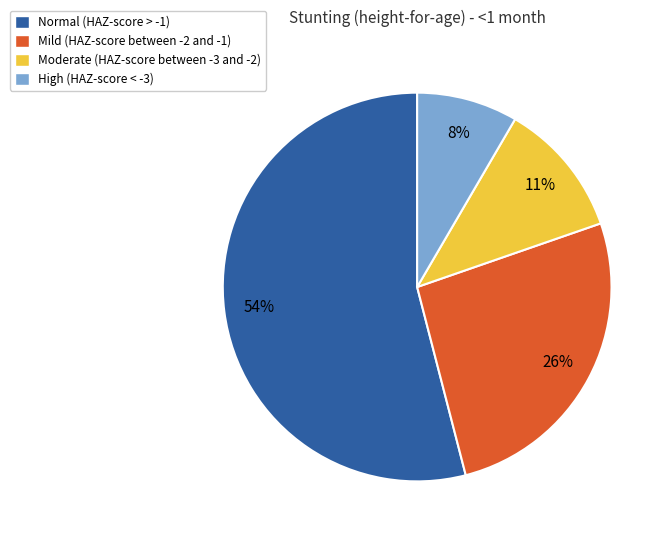

What is the largest slice in the pie chart?

Normal (HAZ-score > -1)